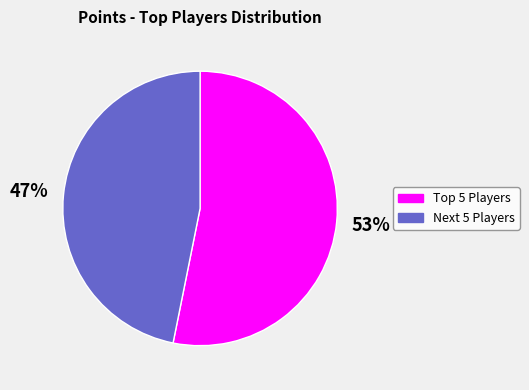

To the nearest percent, what is the difference between the largest and smallest slice percentages?

6%